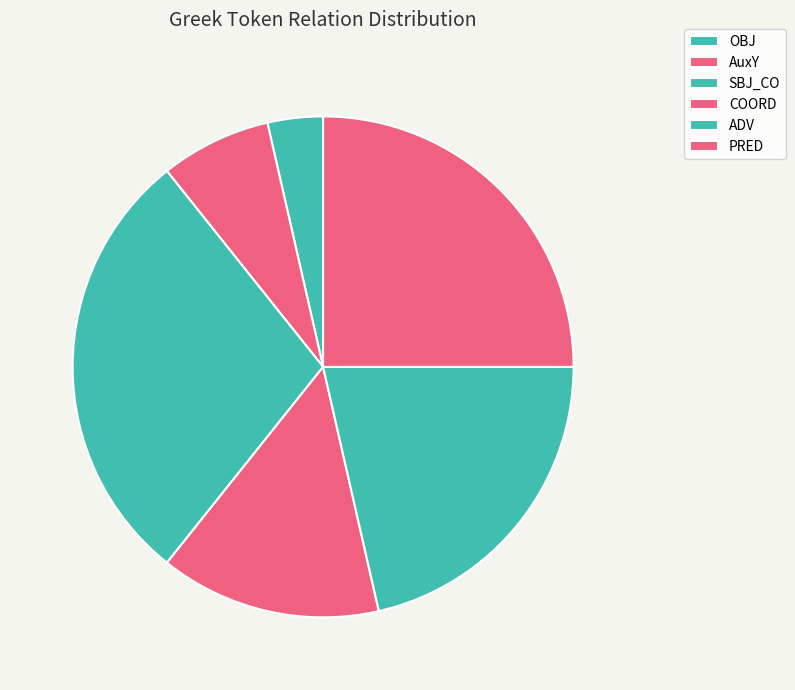

What is the ratio of the value at COORD to the value at PRED?

0.6